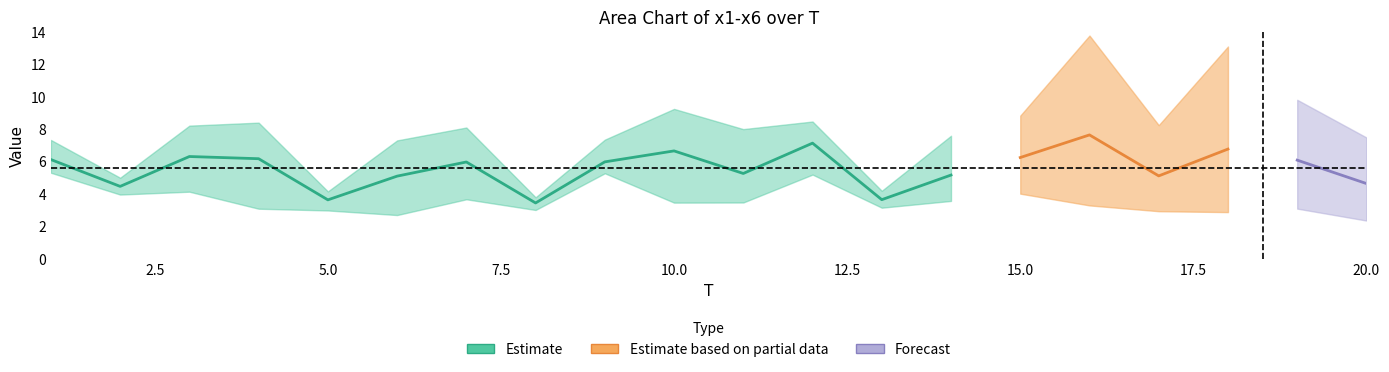

How many interior local valleys does the x6 series have?

6